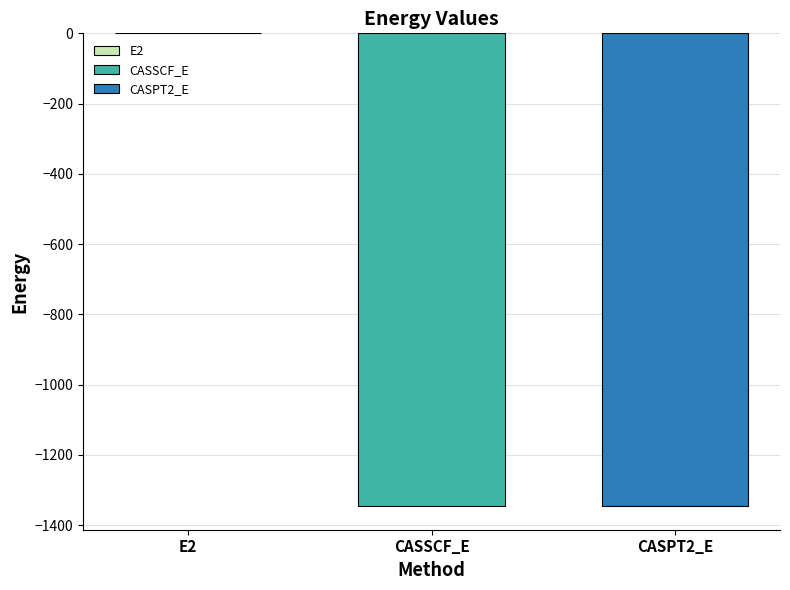

The value of CASSCF_E at CASSCF_E is -1345.5. True or false?

True